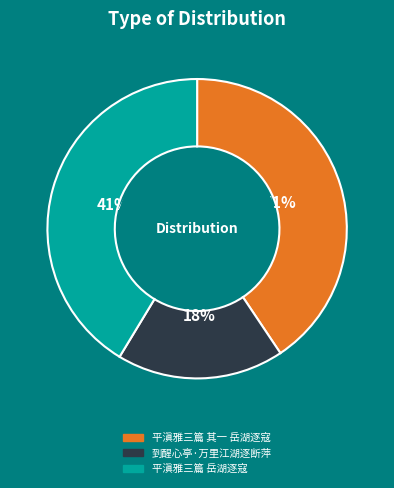

Combined, do 平滇雅三篇 岳湖逐寇 and 平滇雅三篇 其一 岳湖逐寇 account for over 50%?

Yes